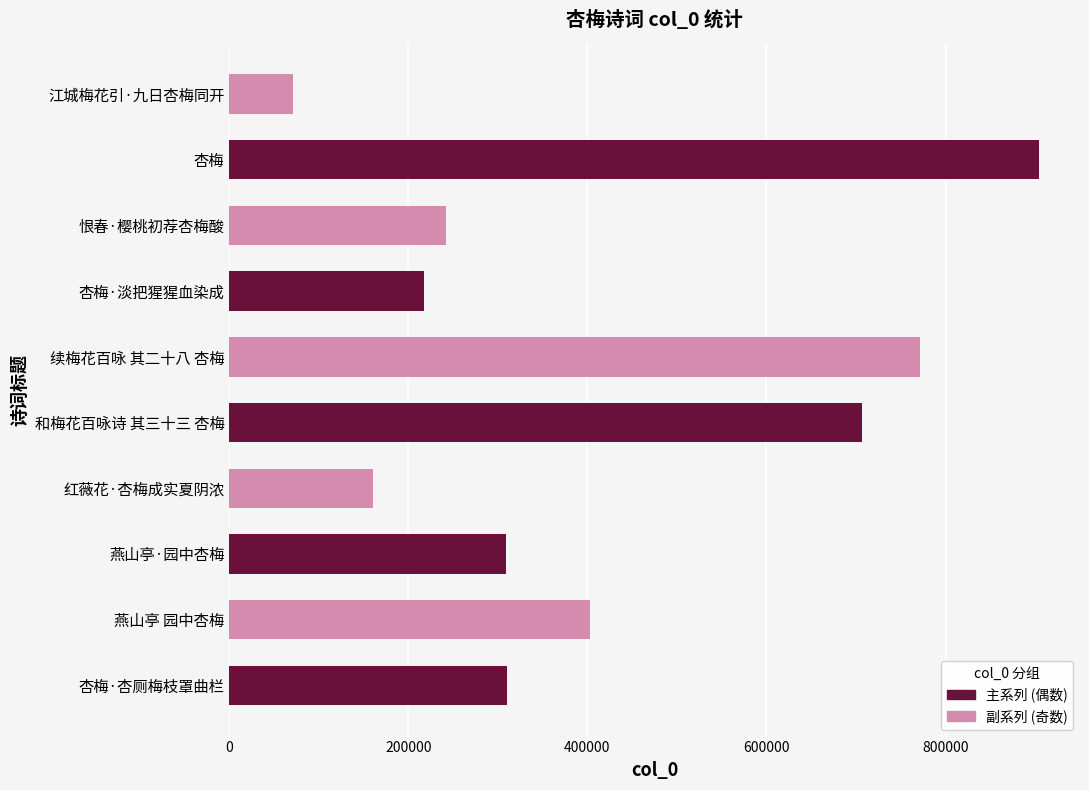

How many distinct data groups are displayed?

1